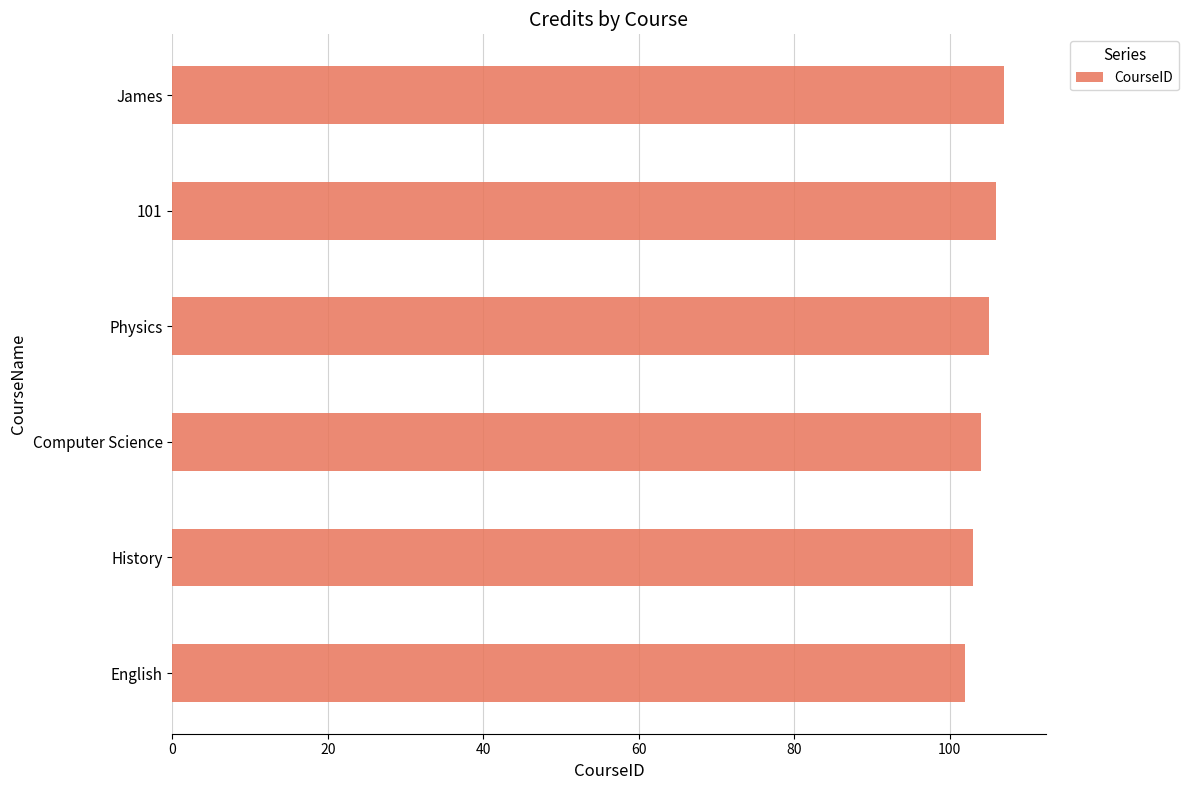

Between James and Computer Science, which is larger?

James